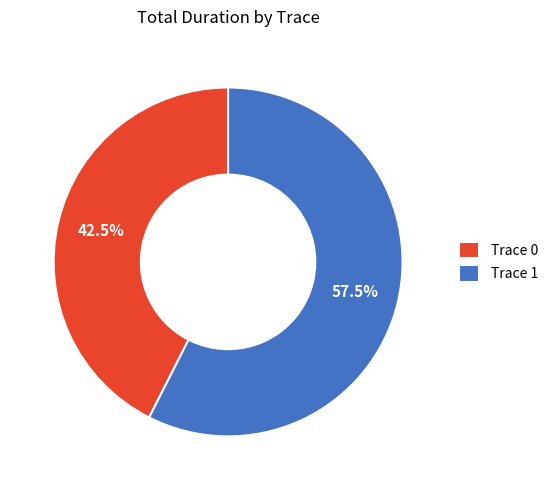

How many segments does this pie chart have?

2